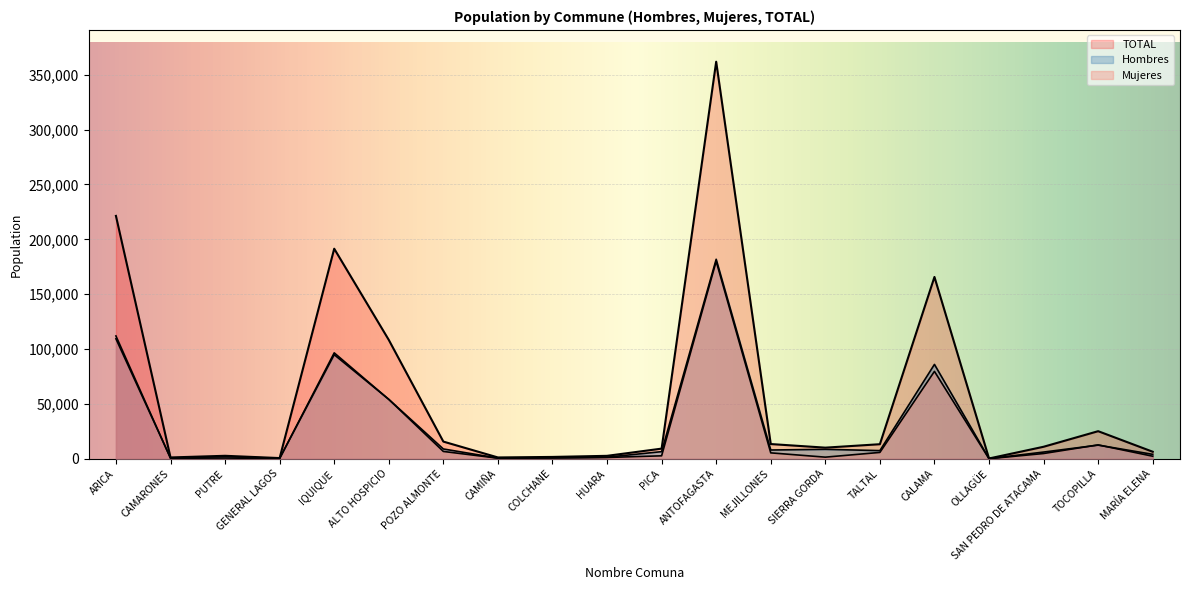

What are all the series names shown in the legend?

Hombres, Mujeres, TOTAL